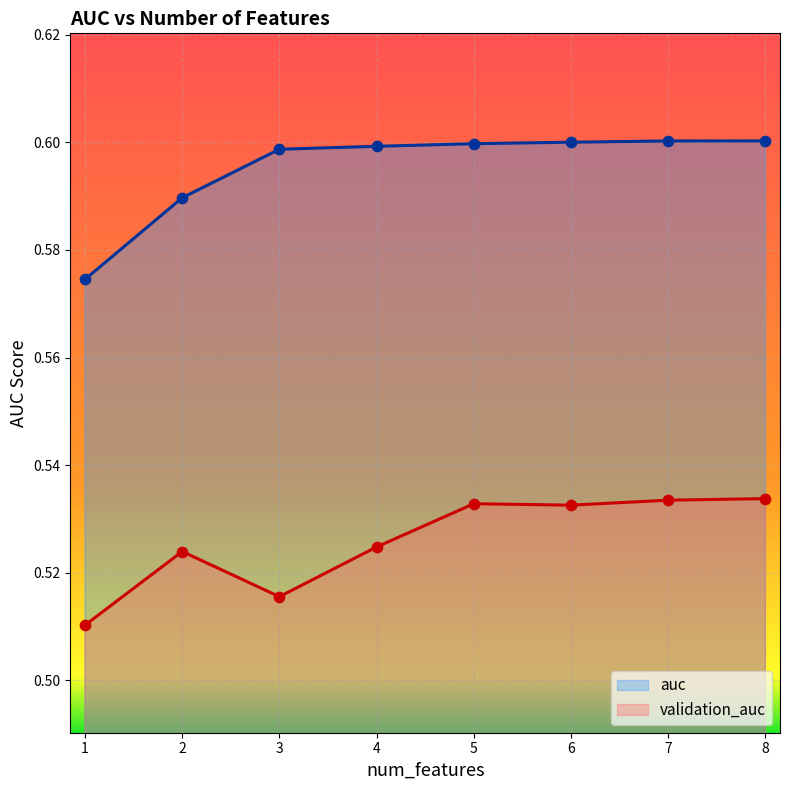

Which series has the largest total across all categories?

auc